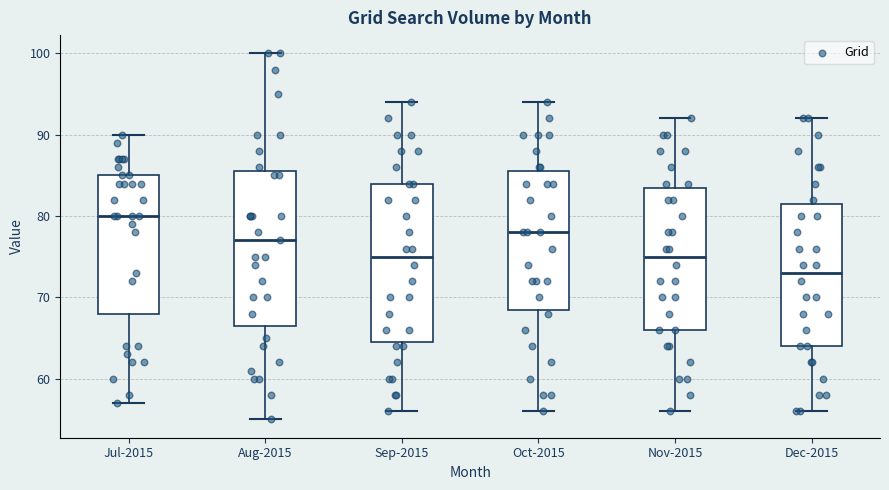

Reading left to right, transcribe this box plot: for each box, give where its median line is, the range the box spans, and where its two whiskers end, as read against the y-axis. The values are not printed on the chart, so give them approximately, as read against the axis.

Jul-2015: median 80, box 68 to 85, whiskers 57 to 90
Aug-2015: median 77, box 67 to 86, whiskers 55 to 100
Sep-2015: median 75, box 65 to 84, whiskers 56 to 94
Oct-2015: median 78, box 69 to 86, whiskers 56 to 94
Nov-2015: median 75, box 66 to 84, whiskers 56 to 92
Dec-2015: median 73, box 64 to 82, whiskers 56 to 92